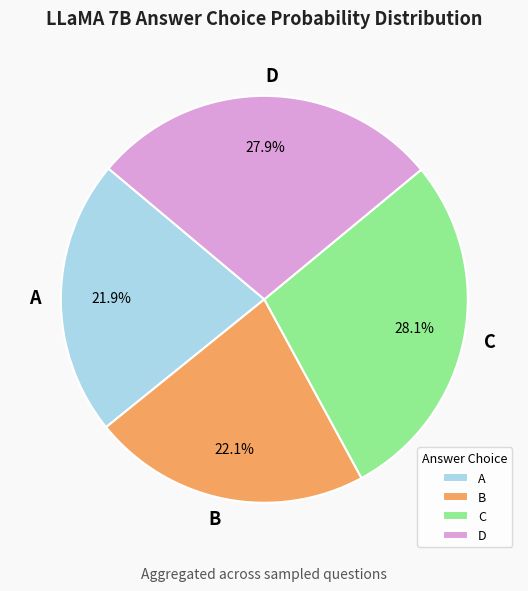

How much of the chart is everything except D?

72.1%